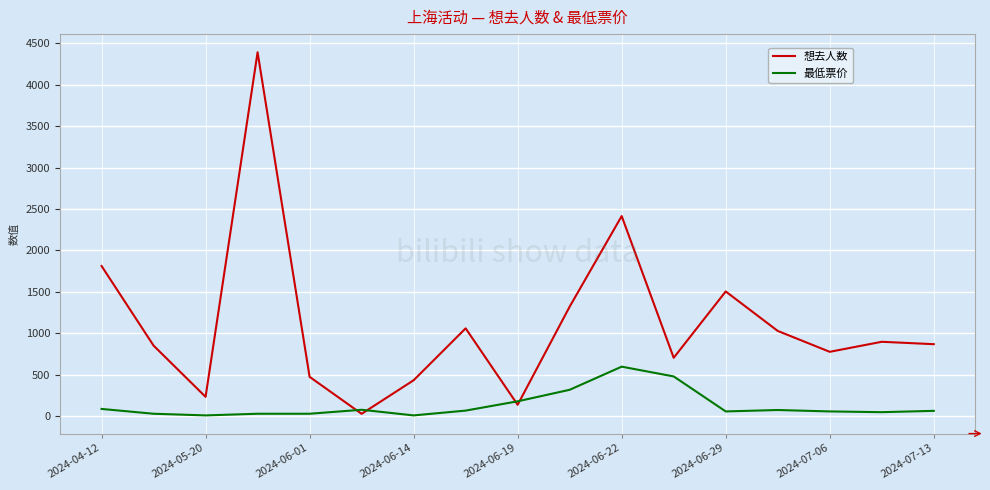

How many lines are shown in the chart?

2